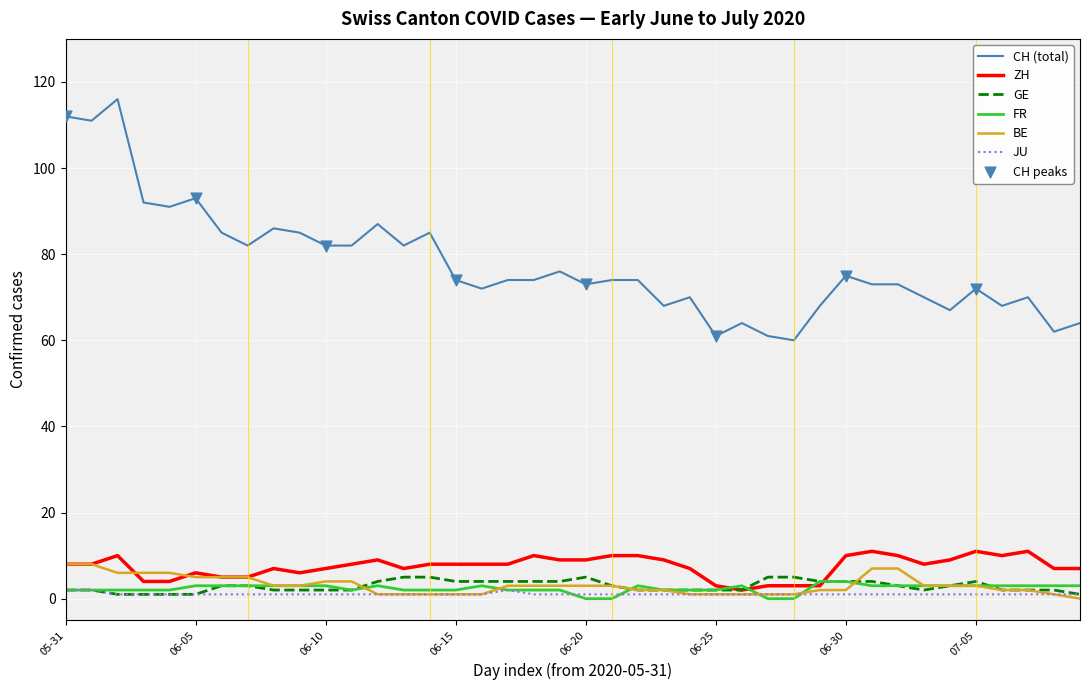

Which series has the widest spread of values?

CH (total)